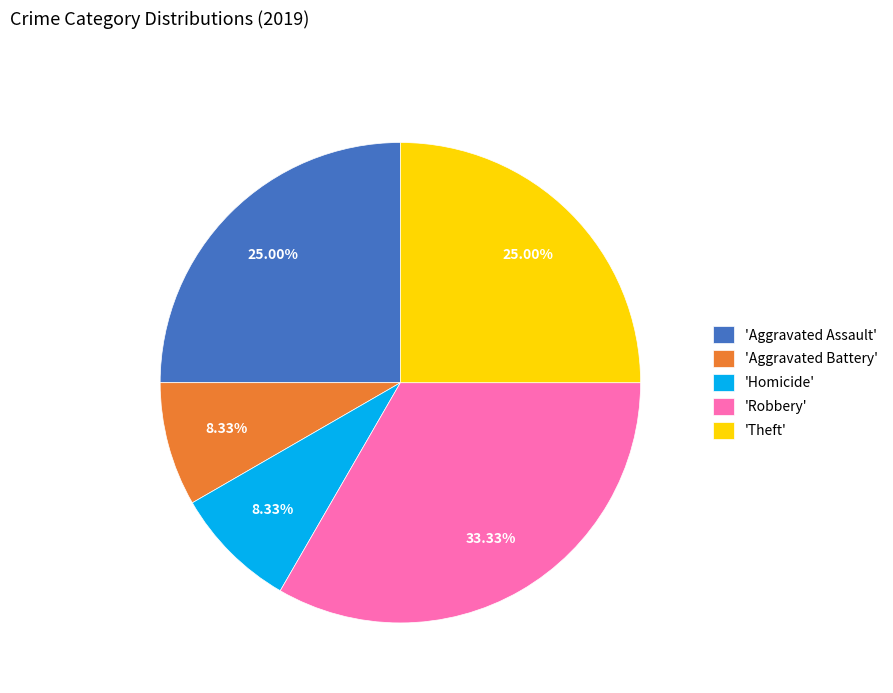

Is there a majority slice in this chart?

No